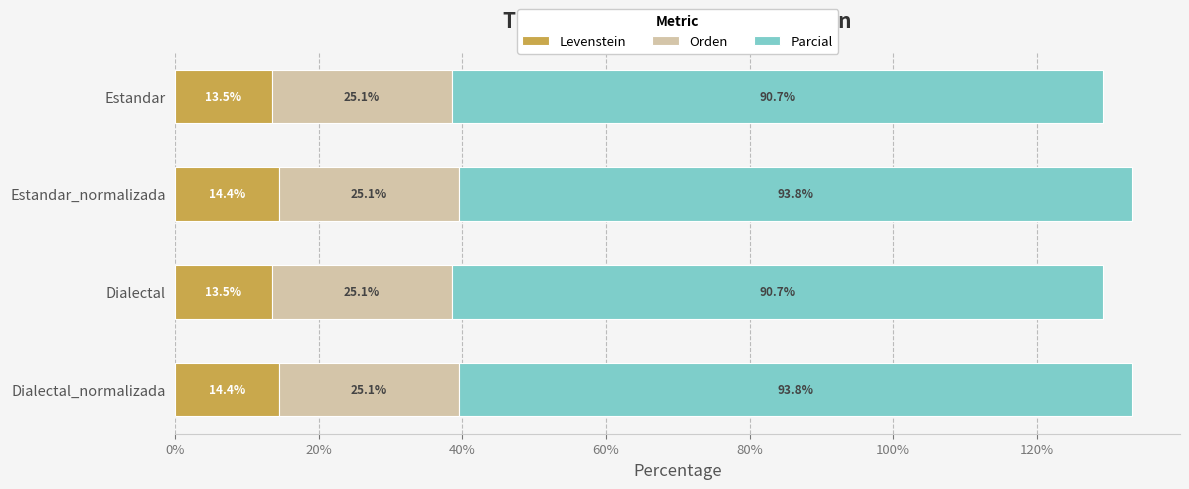

The Levenstein series shows 22.5 at Dialectal_normalizada. True or false?

False